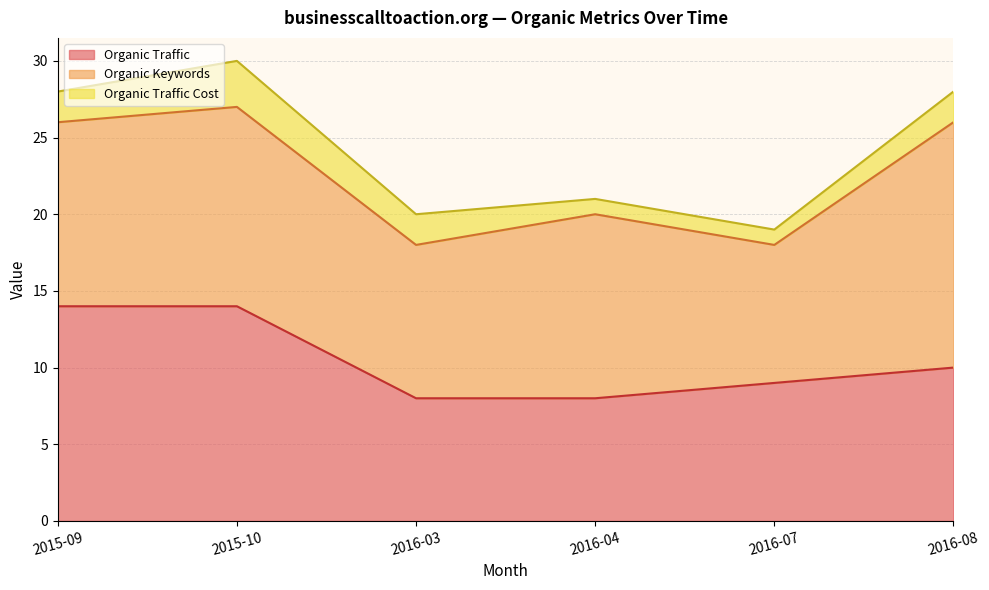

What position from the right is 2015-10?

5